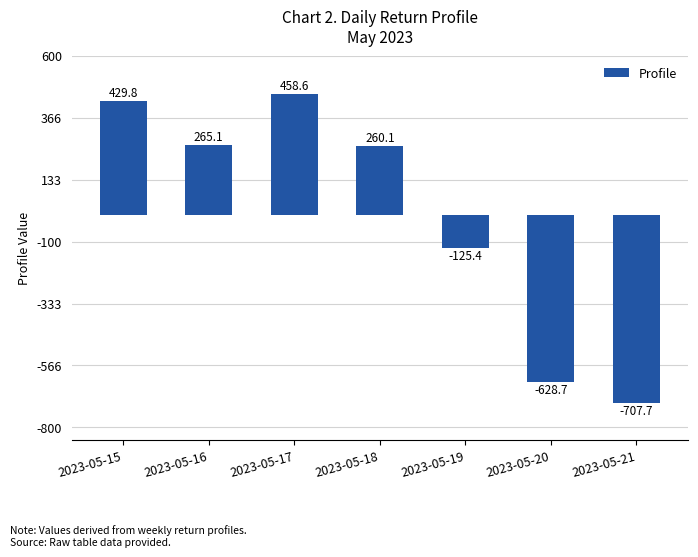

Read the value at 2023-05-21.

-707.7